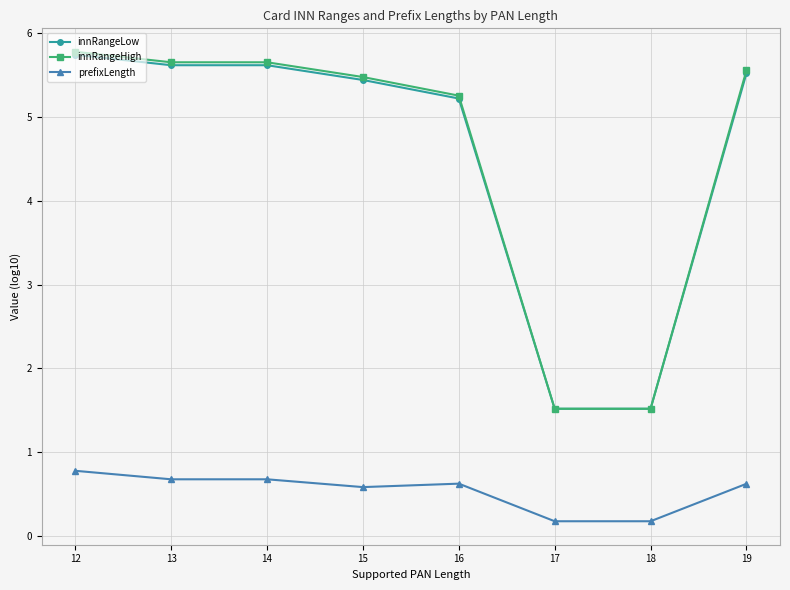

The value of innRangeLow at 17 is 0.3. True or false?

False